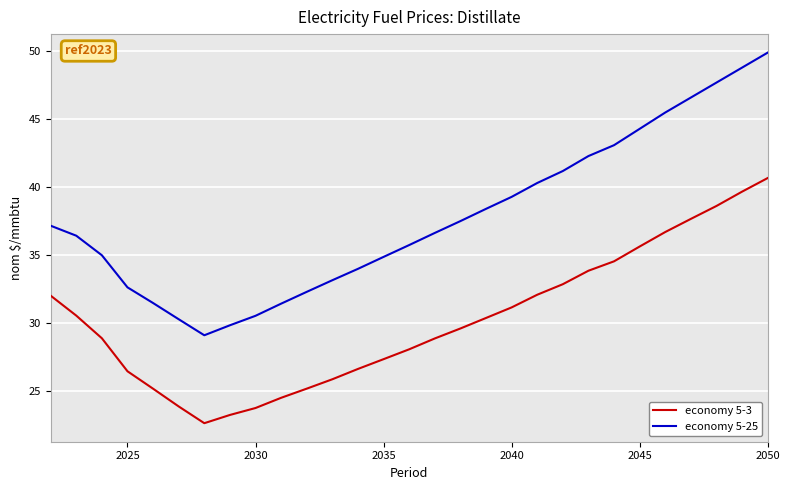

How many lines are shown in the chart?

2